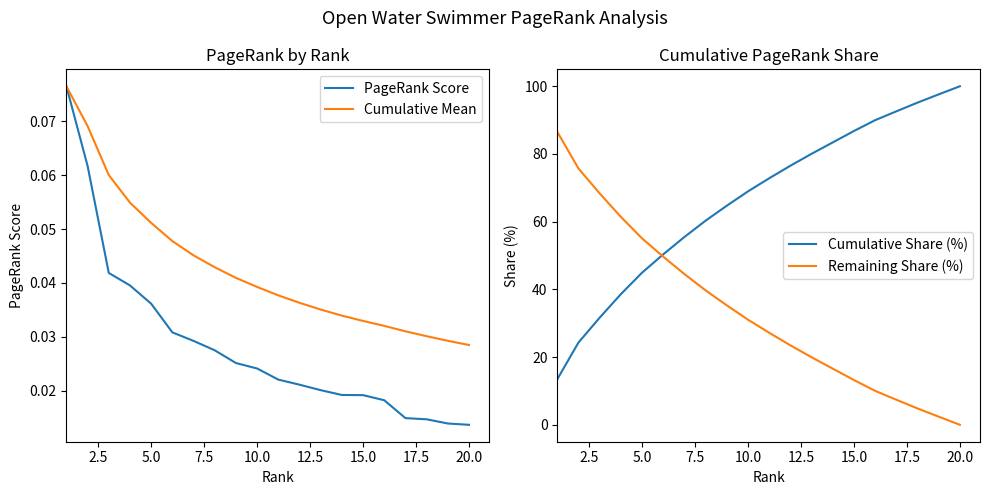

True or false: Cumulative Mean has a value of 0.1 at 10.0.

False